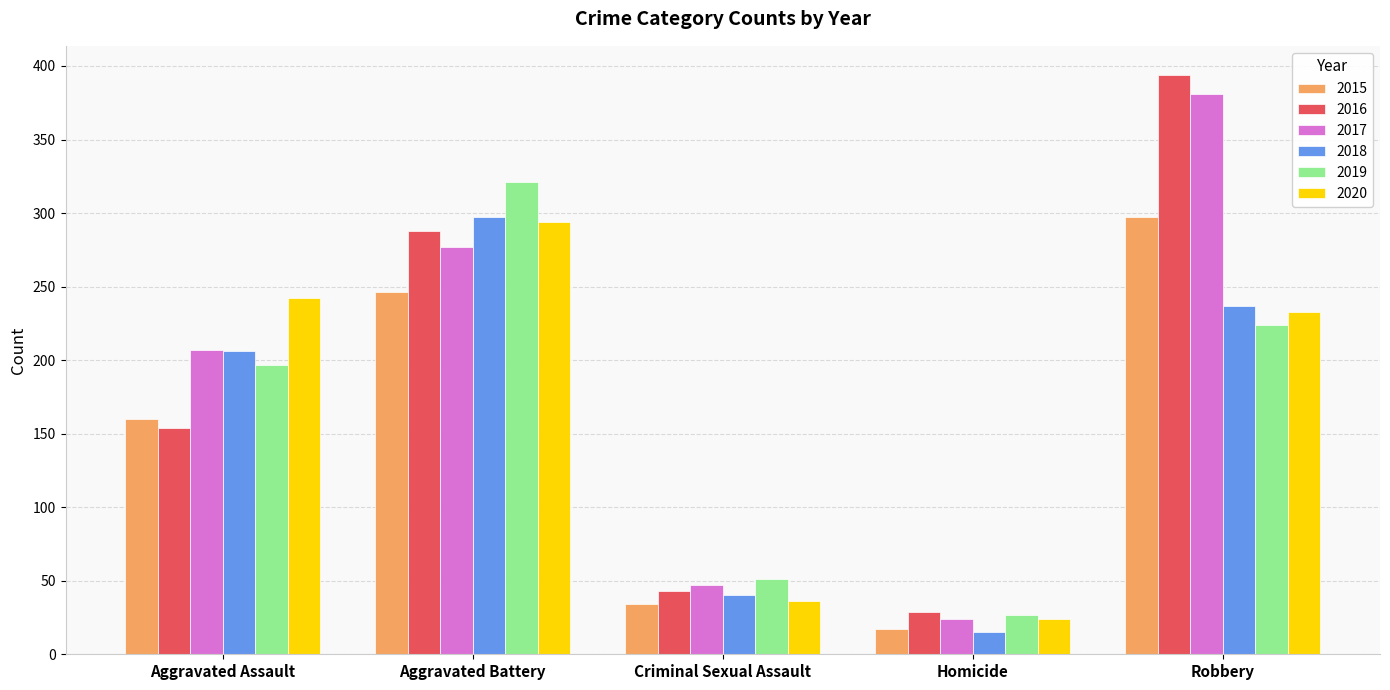

Which series changed the most between Criminal Sexual Assault and Homicide?

2018